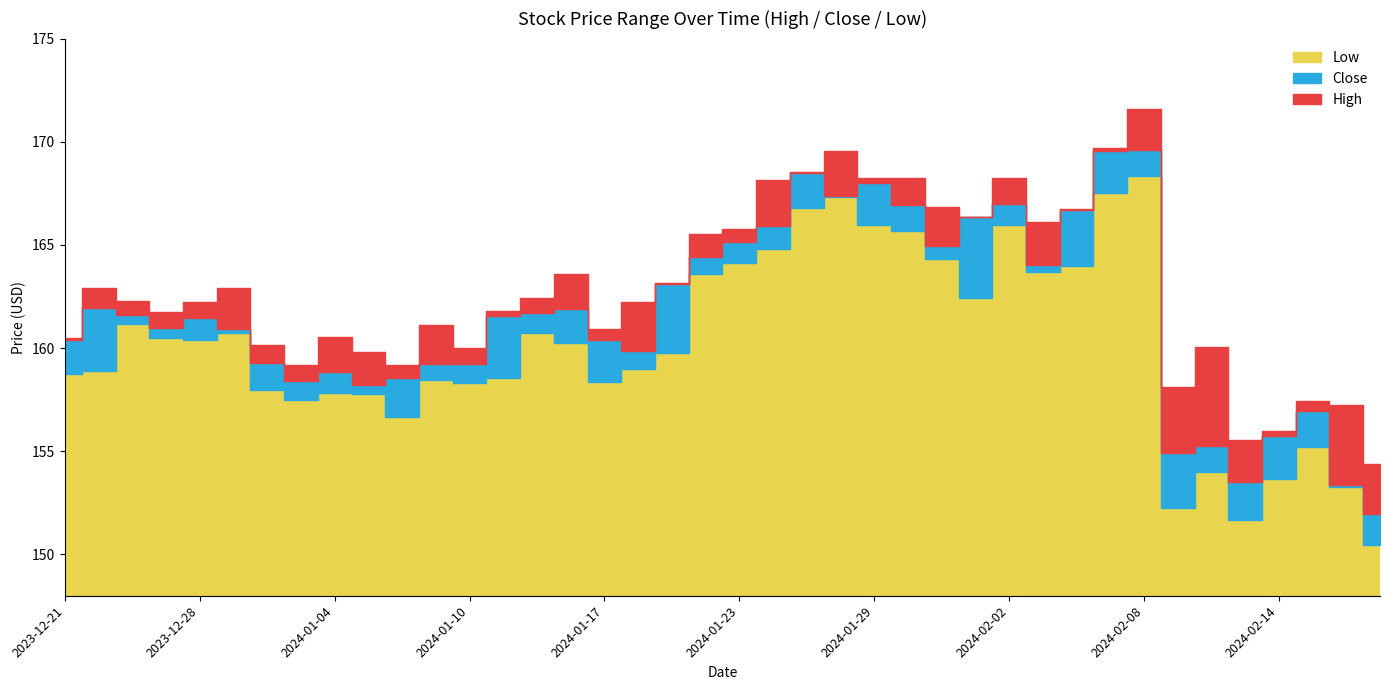

Reading left to right, list all the values displayed in this chart.

Low: 158.7	158.9	161.2	160.5	160.4	160.7	158.0	157.5	157.8	157.8	156.7	158.4	158.3	158.6	160.7	160.2	158.4	159.0	159.8	163.6	164.1	164.8	166.8	167.3	166.0	165.7	164.3	162.4	166.0	163.7	164.0	167.5	168.3	152.2	154.0	151.7	153.7	155.2	153.3	150.5
Close: 160.4	161.9	161.6	161.0	161.5	160.9	159.3	158.4	158.9	158.2	158.5	159.2	159.2	161.5	161.7	161.9	160.4	159.9	163.1	164.4	165.2	165.9	168.5	167.4	168.0	166.9	164.9	166.3	167.0	164.0	166.7	169.6	169.6	154.9	155.3	153.5	155.7	157.0	153.4	151.9
High: 160.5	162.9	162.3	161.7	162.2	162.9	160.1	159.2	160.5	159.8	159.2	161.1	160.0	161.8	162.4	163.6	160.9	162.2	163.2	165.5	165.8	168.2	168.5	169.6	168.2	168.2	166.8	166.3	168.2	166.1	166.7	169.7	171.6	158.1	160.0	155.6	156.0	157.4	157.2	154.4